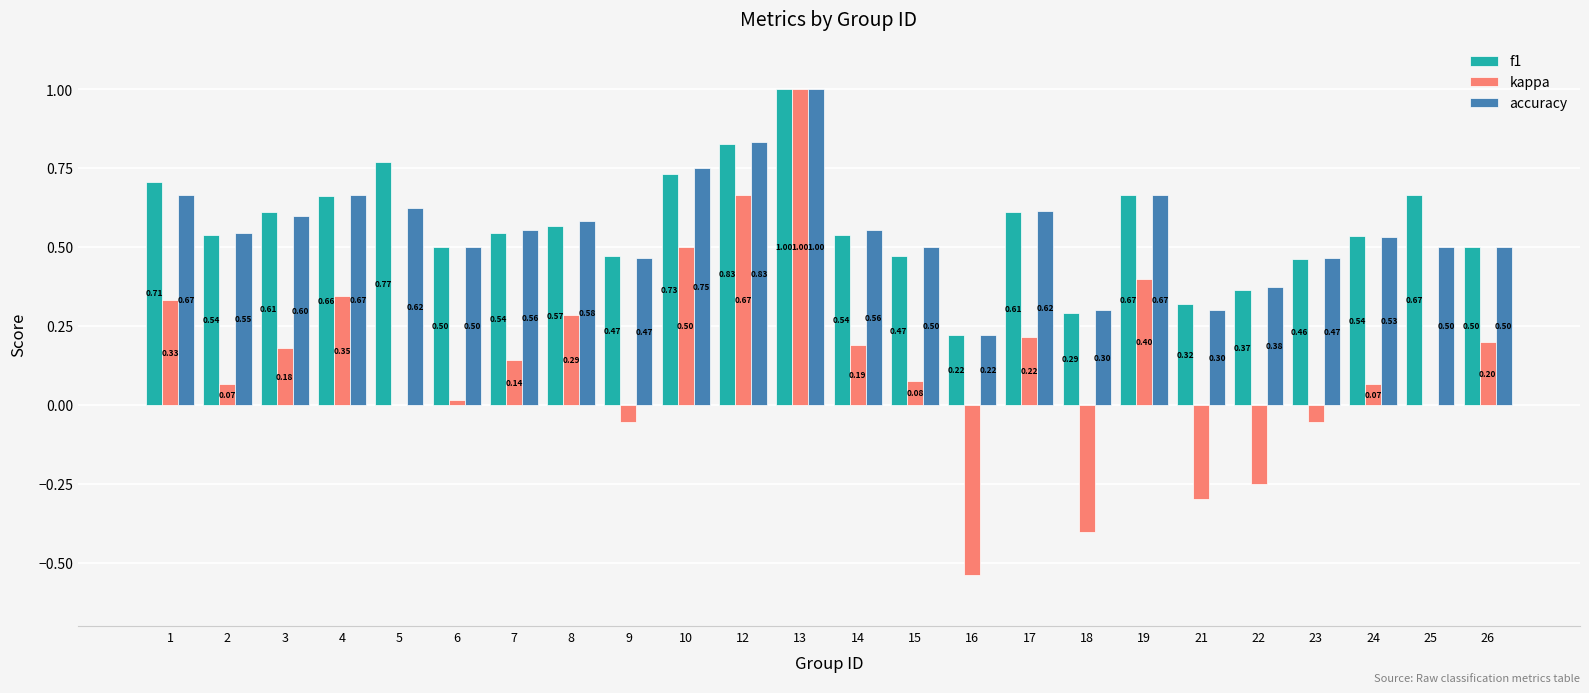

What is the sum of all kappa values?

3.1